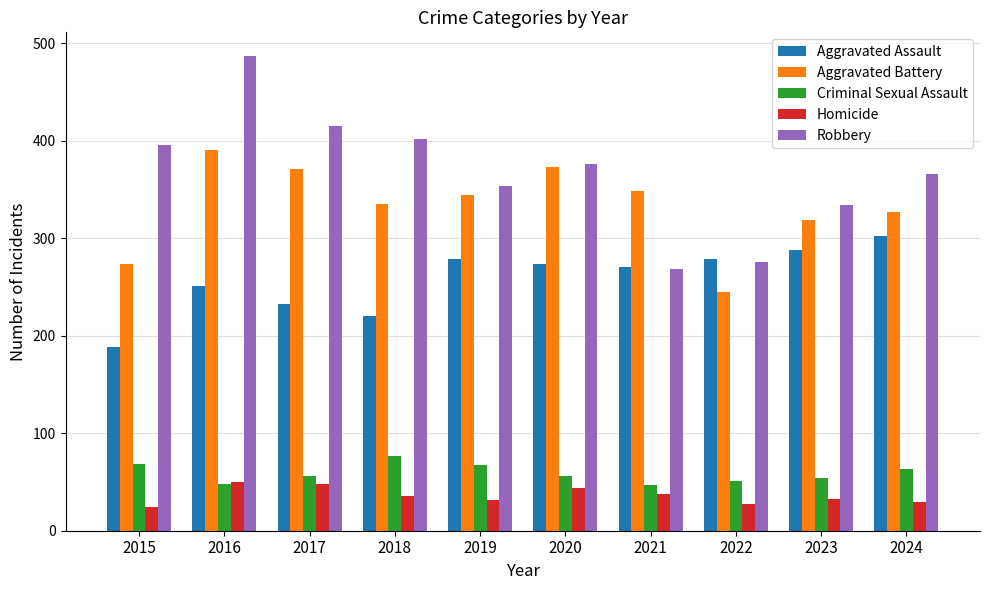

What is the value of the Robbery bar at the 7th from the left?

269